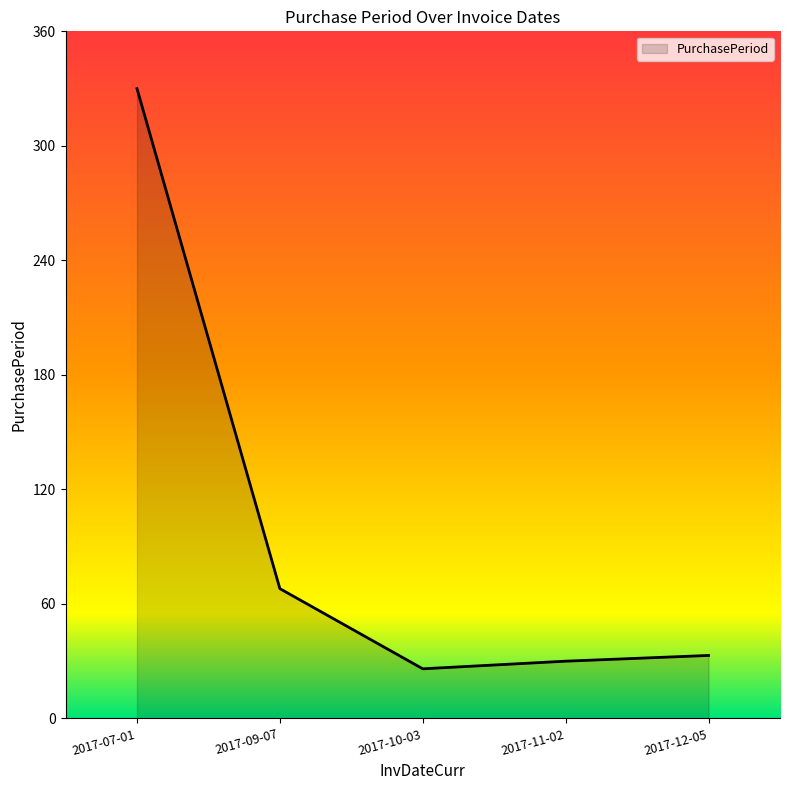

Reading right to left, what are all the values shown in this chart?

33	30	26	68	330